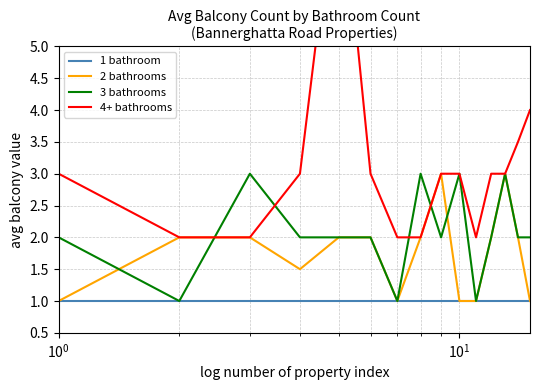

What is the minimum value for 2 bathrooms?

1.0